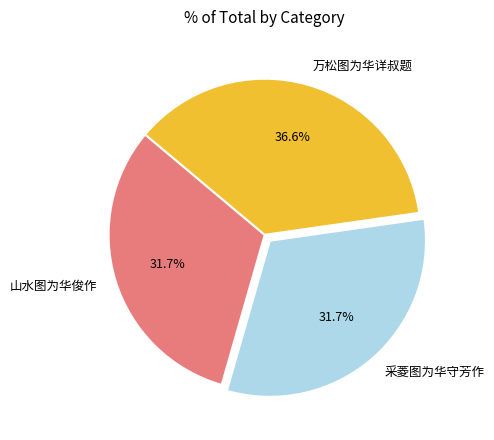

What is the total percentage of 山水图为华俊作 and 万松图为华详叔题?

68.3%